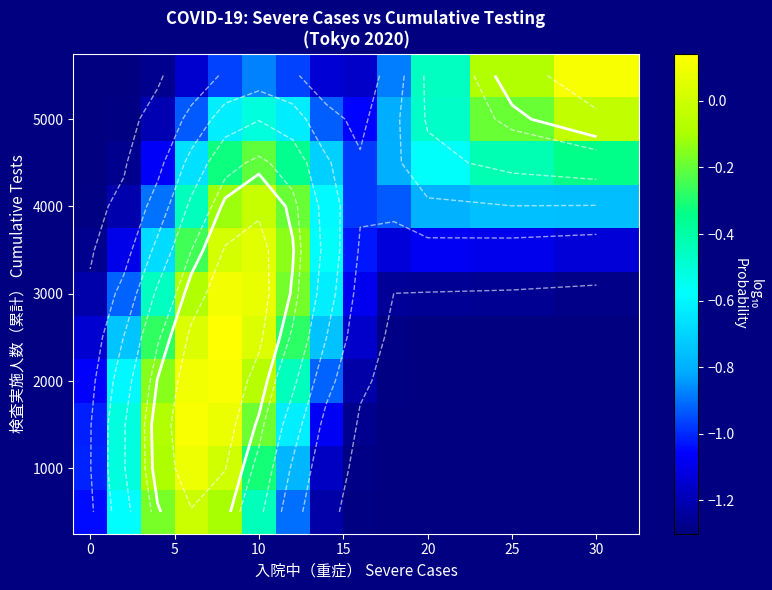

At how many categories does at least one series exceed 0?

4